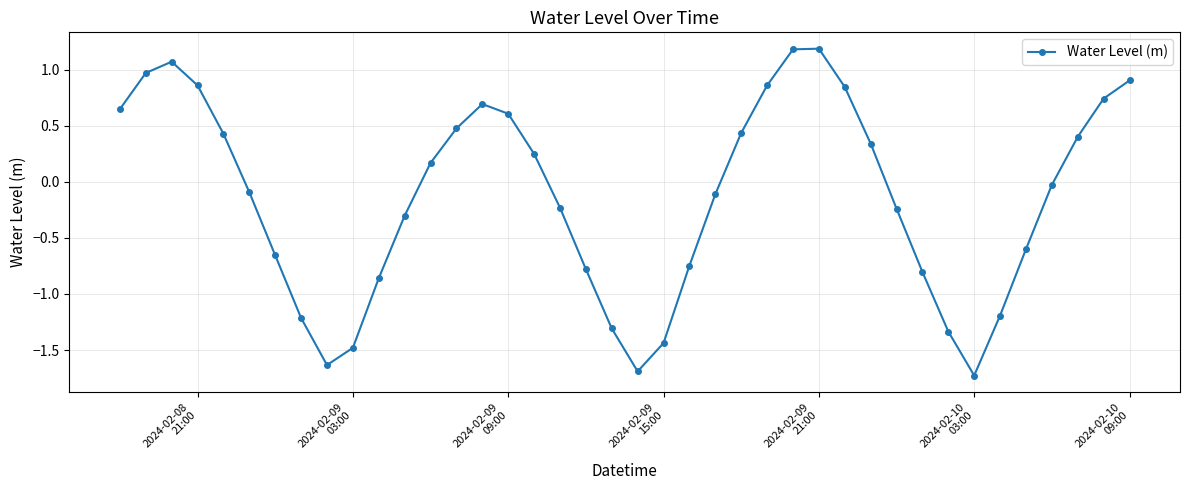

What is the minimum value shown in the chart?

-1.7